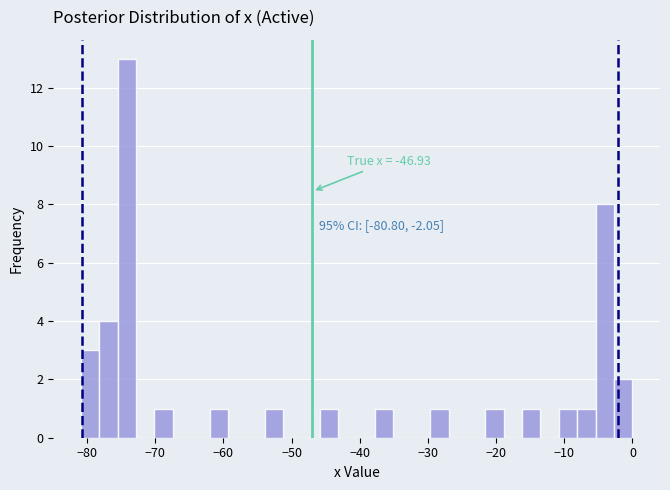

Around what value on the x-axis is the tallest bar? Give the approximate position of its centre, as read against the axis.

-74